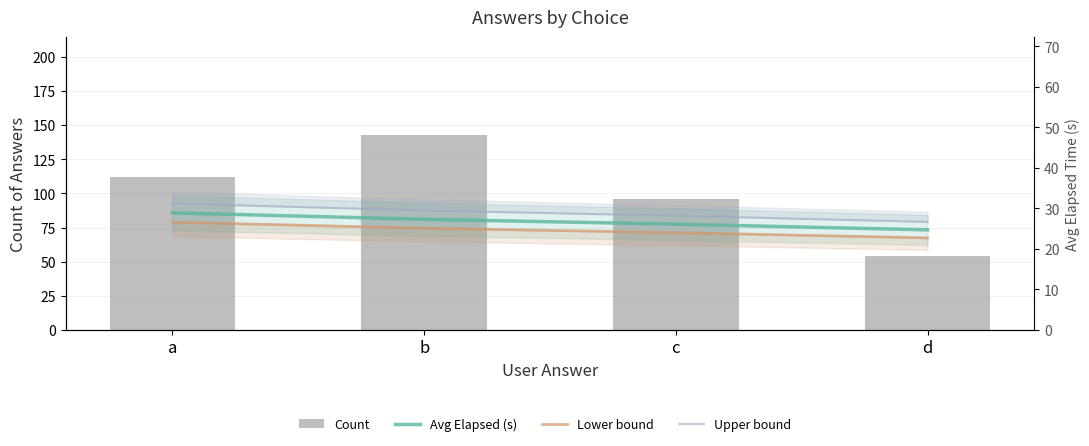

Rank the series by their maximum value, from highest to lowest.

Count, Upper bound, Avg Elapsed (s), Lower bound